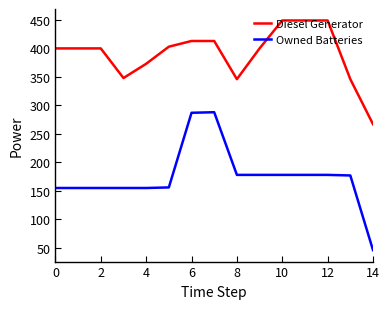

Which series has the largest total across all categories?

Diesel Generator